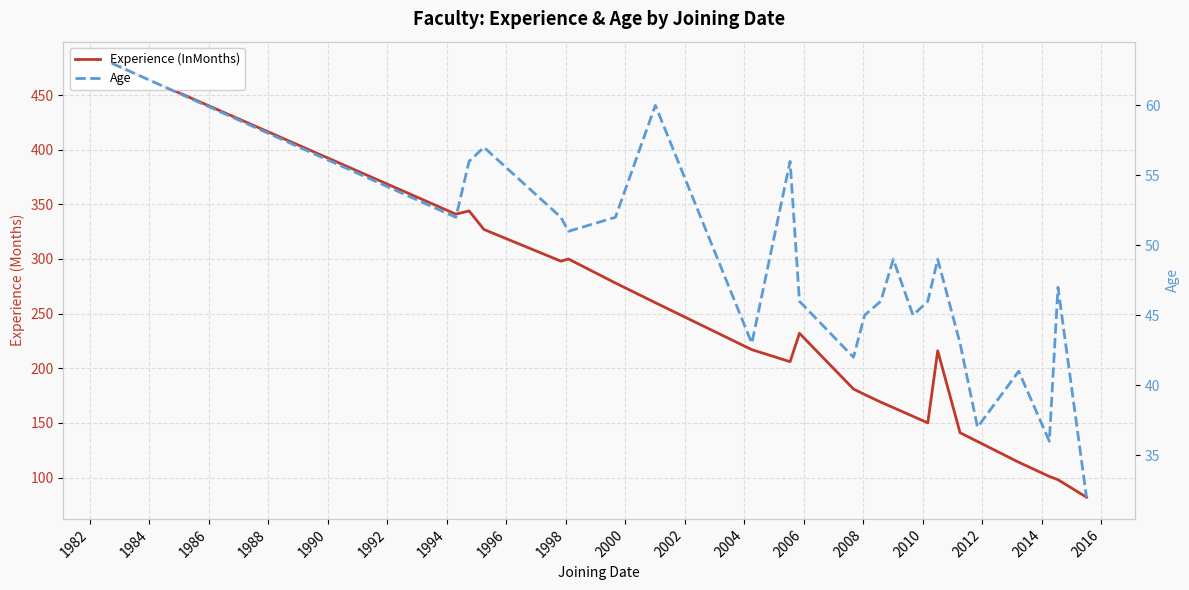

What is the value of the Experience (InMonths) point at the 14th from the left?

169